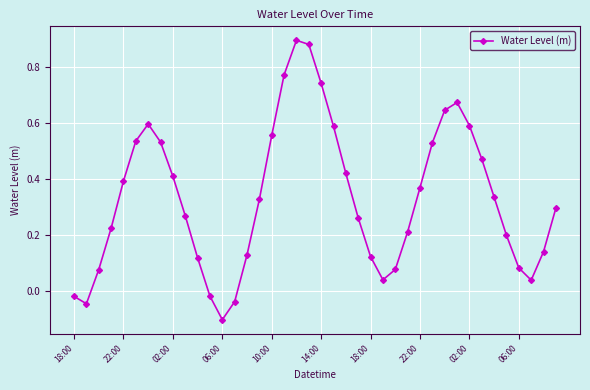

What is the difference between the maximum and minimum values?

1.0